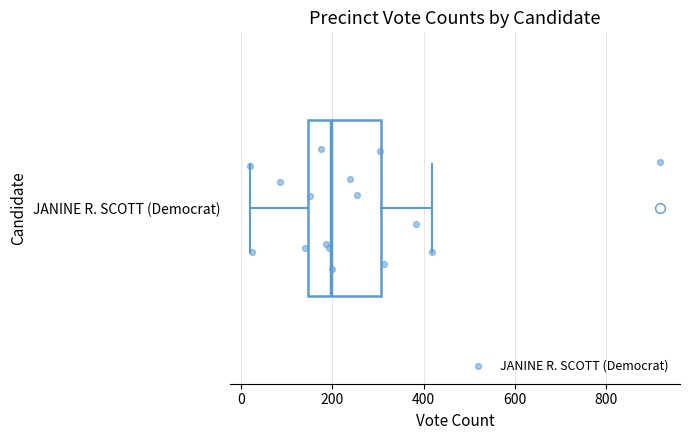

Transcribe this box plot: give where the median line is, the range the box spans, and where the two whiskers end, as read against the x-axis. The values are not printed on the chart, so give them approximately, as read against the axis.

median 200, box 140 to 300, whiskers 20 to 420